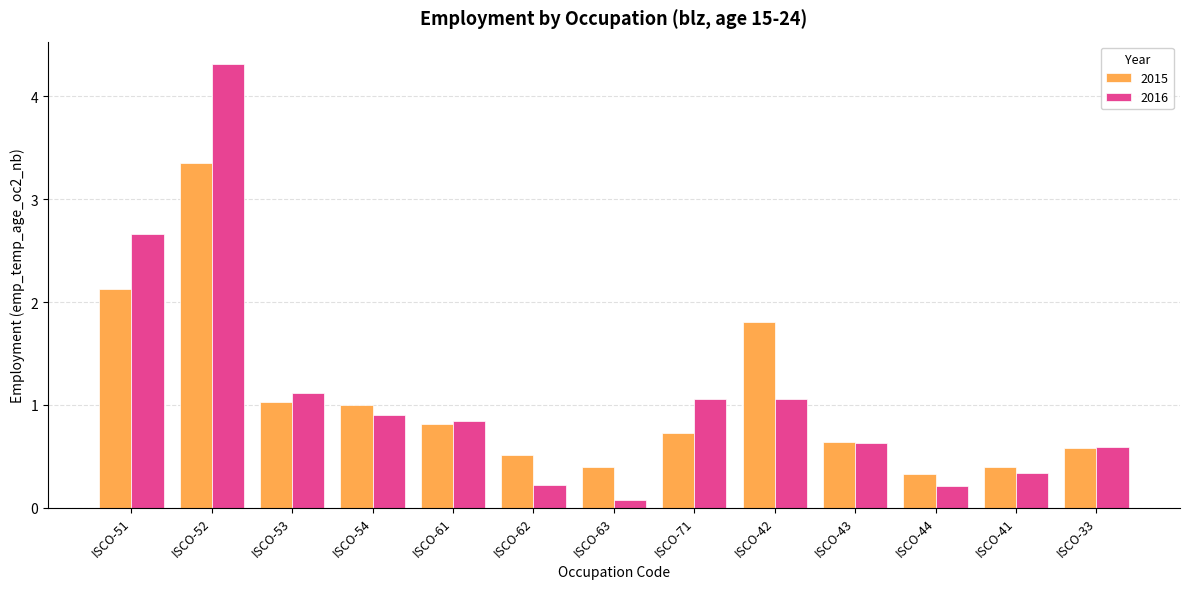

What is the average value of the 2015 series?

1.1